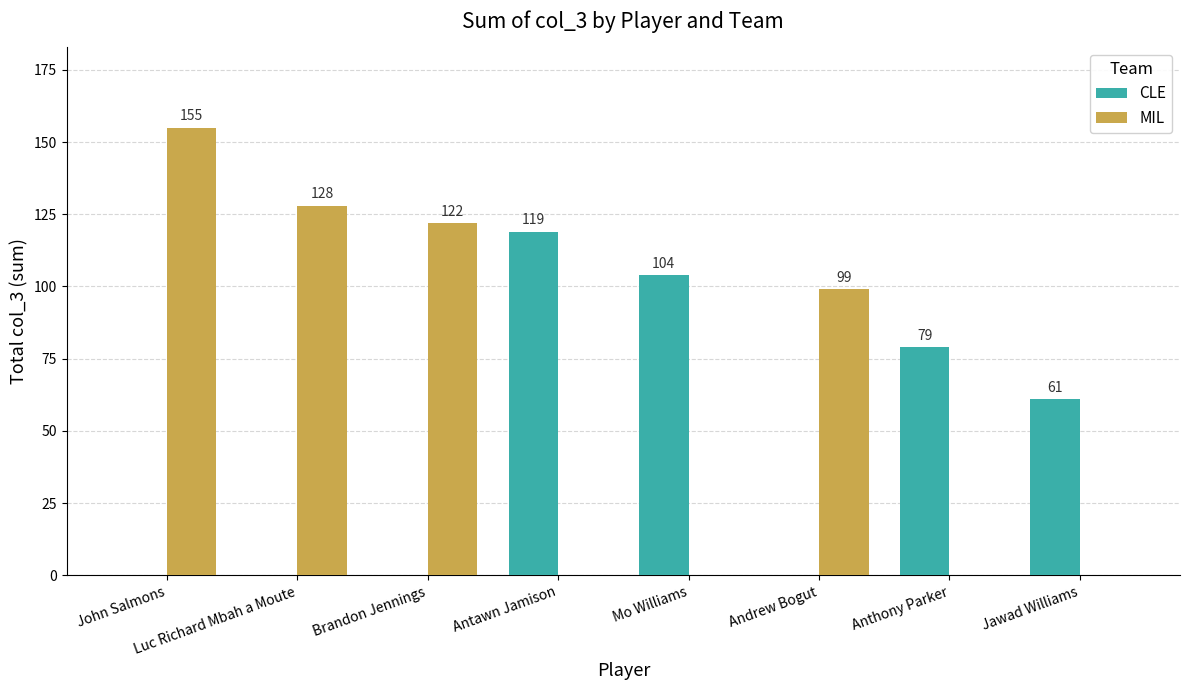

What is the total value across all series at Brandon Jennings?

122